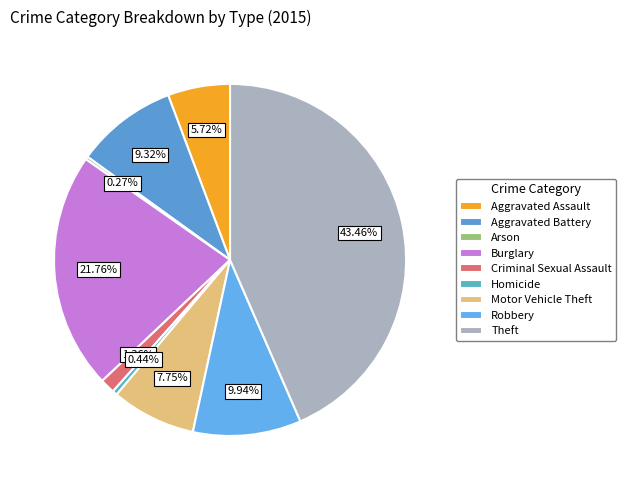

Which has a higher value, Theft or Motor Vehicle Theft?

Theft